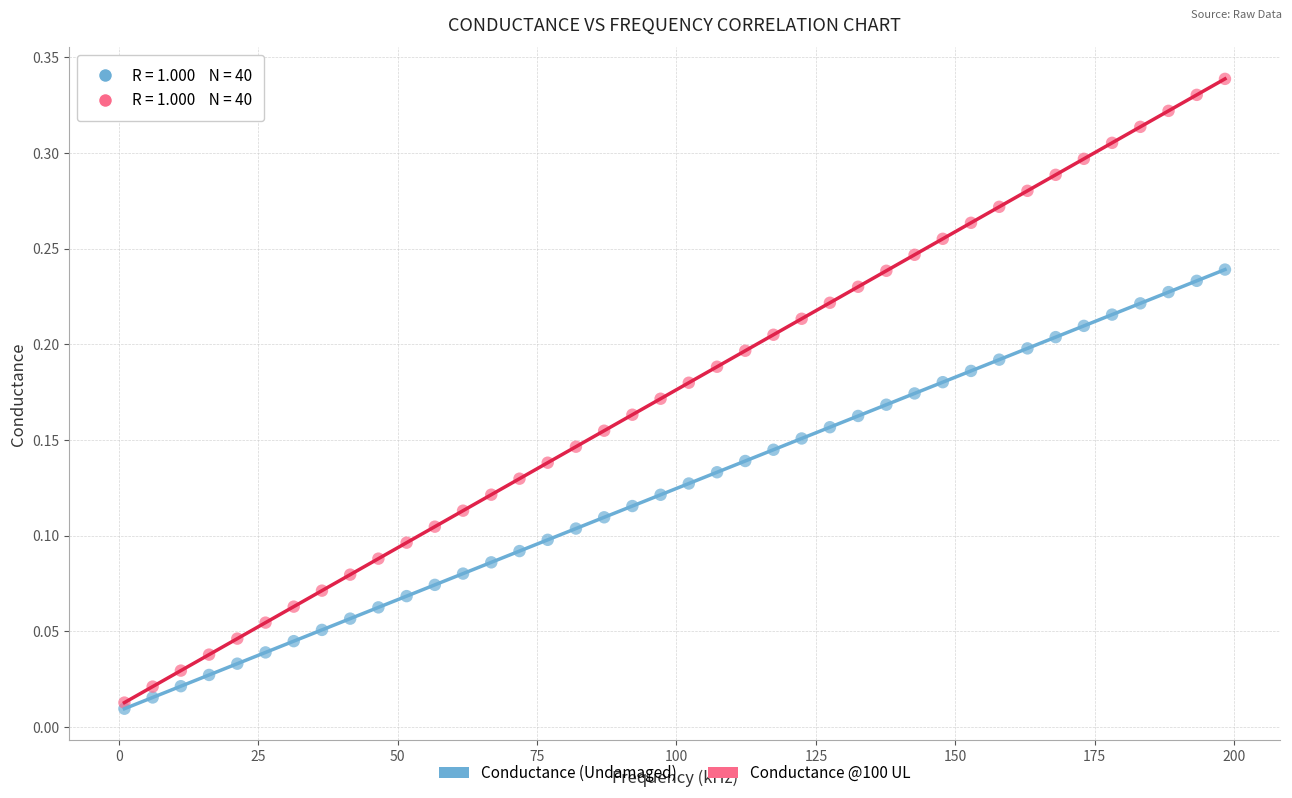

What are all the series names shown in the legend?

Conductance (Undamaged), Conductance @100 UL